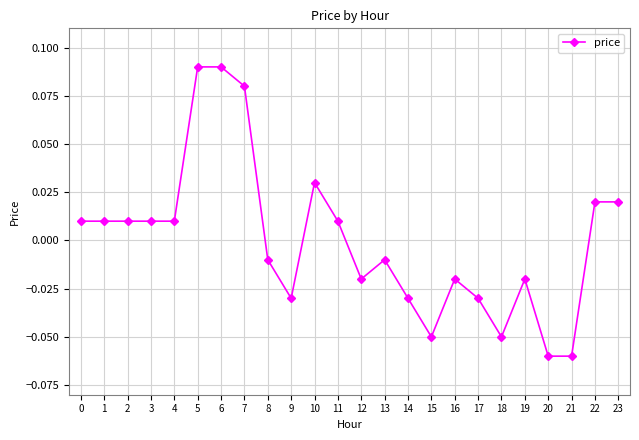

Between 7 and 4, which is larger?

7